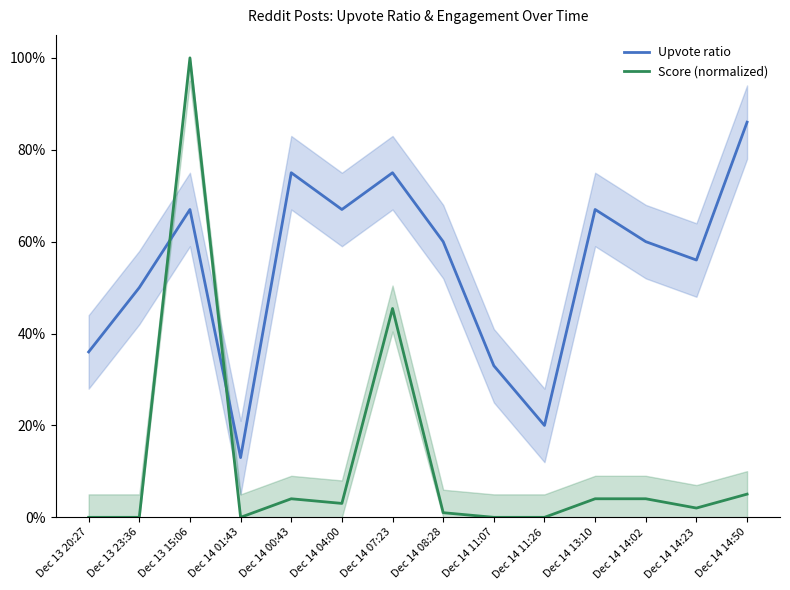

What is the difference between the Score (normalized) values at Dec 13 23:36 and Dec 13 15:06?

1.0